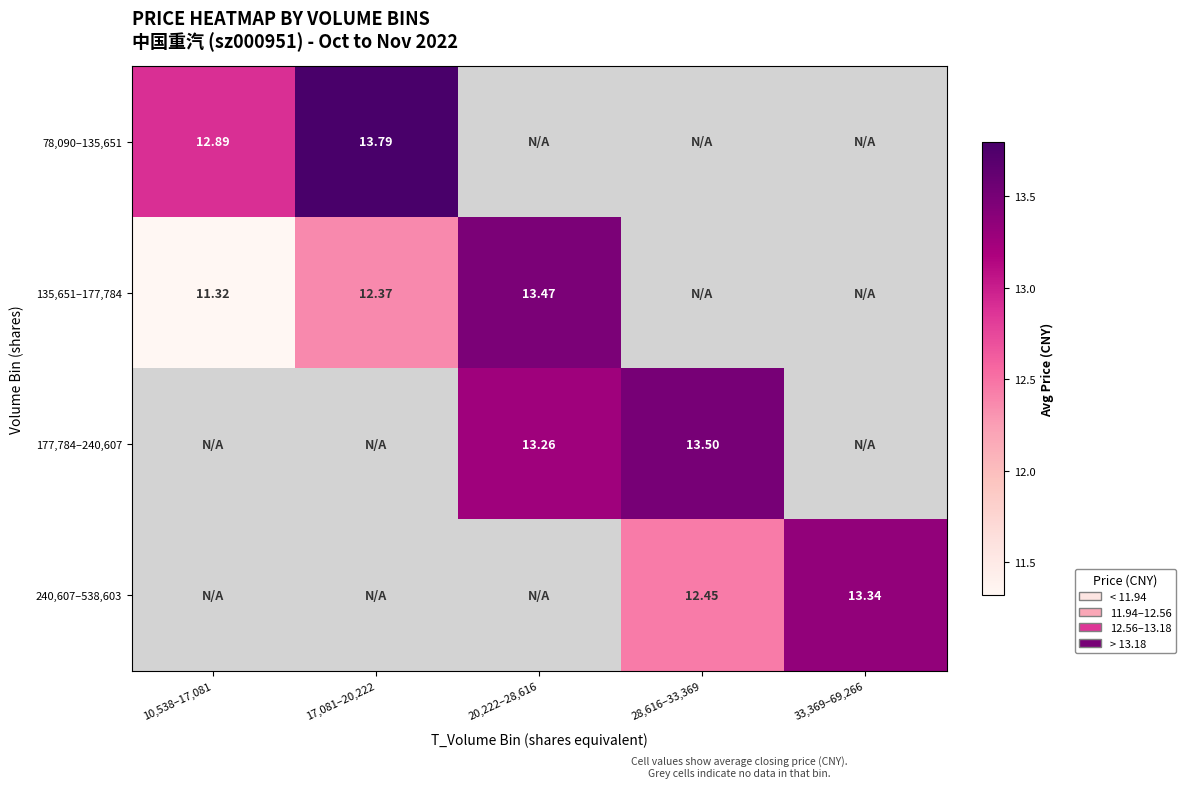

Is the value of 78,090–135,651 at 17,081–20,222 greater than the value of 135,651–177,784 at 17,081–20,222?

Yes